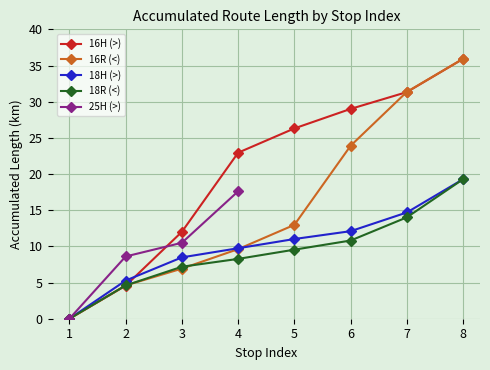

At which label does 16R (<) reach its peak?

8